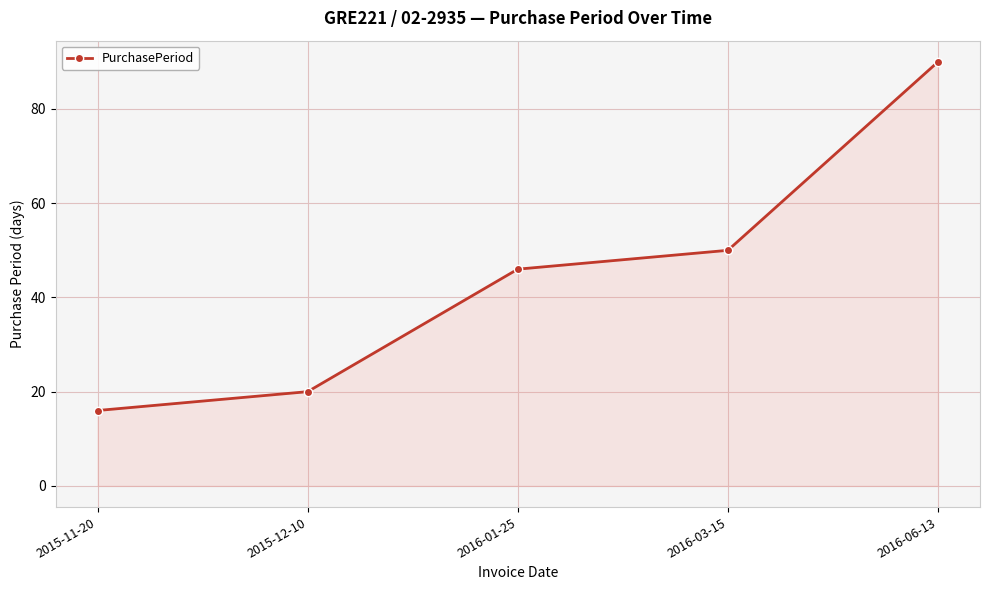

Reading right to left, what are all the values shown in this chart?

90	50	46	20	16